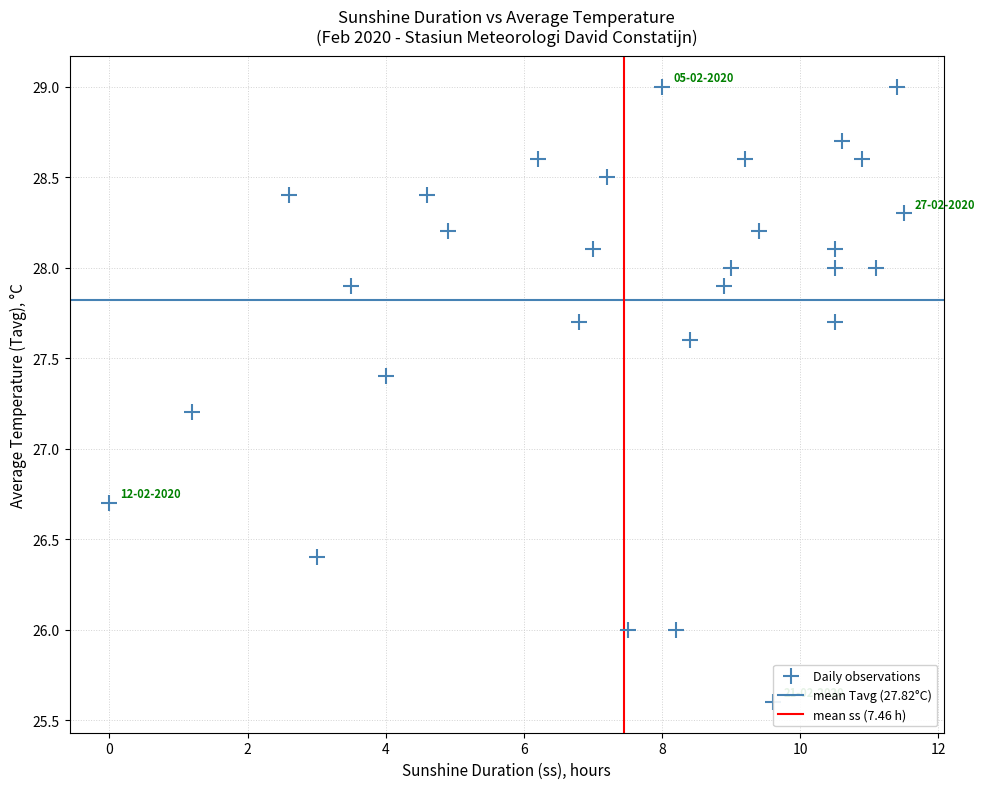

What is the range of X values (max minus min)?

11.5